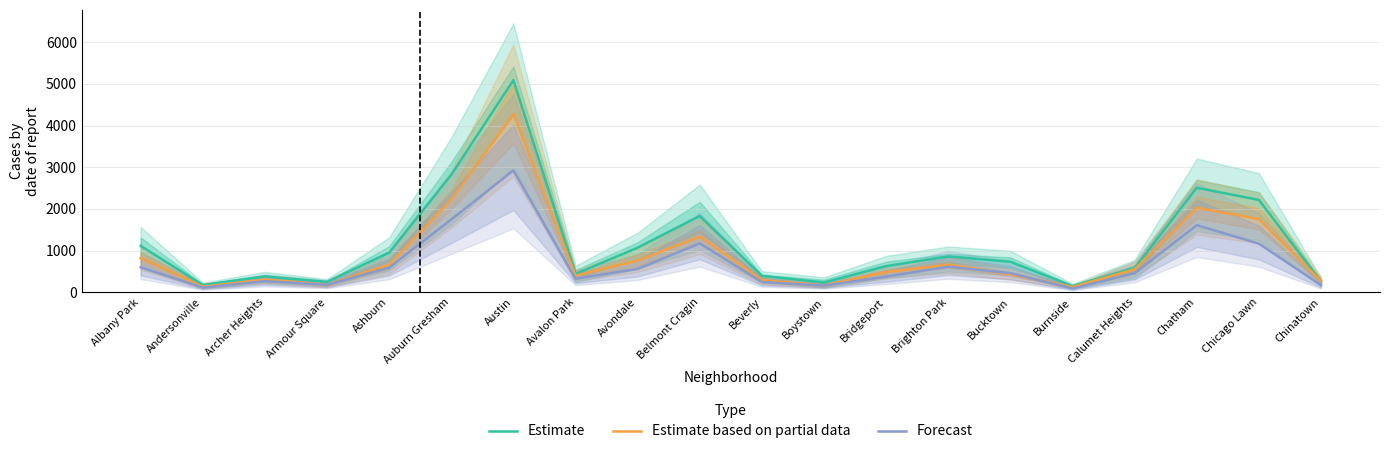

What position from the right is Archer Heights?

18